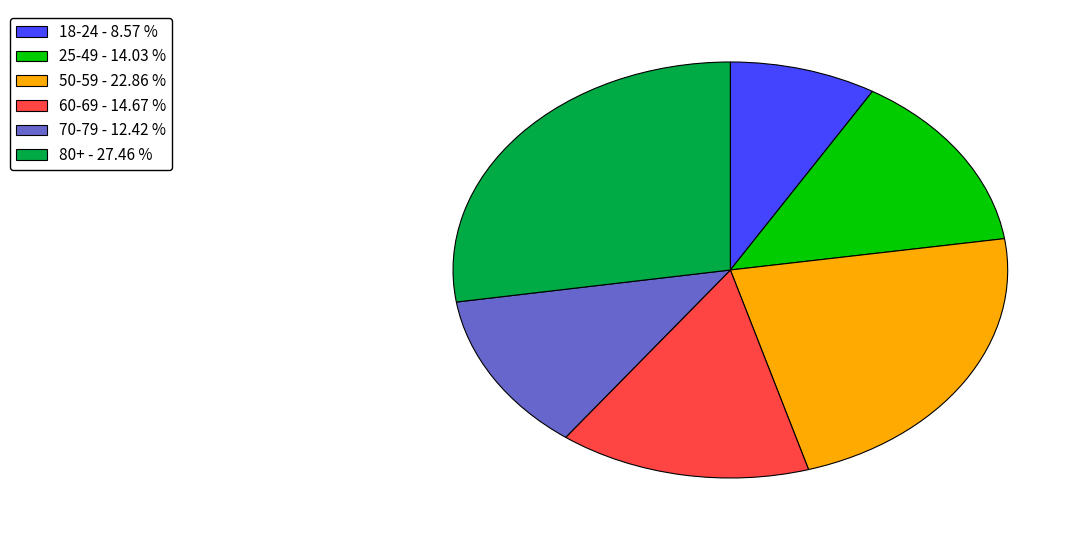

Count the number of slices in the pie.

6